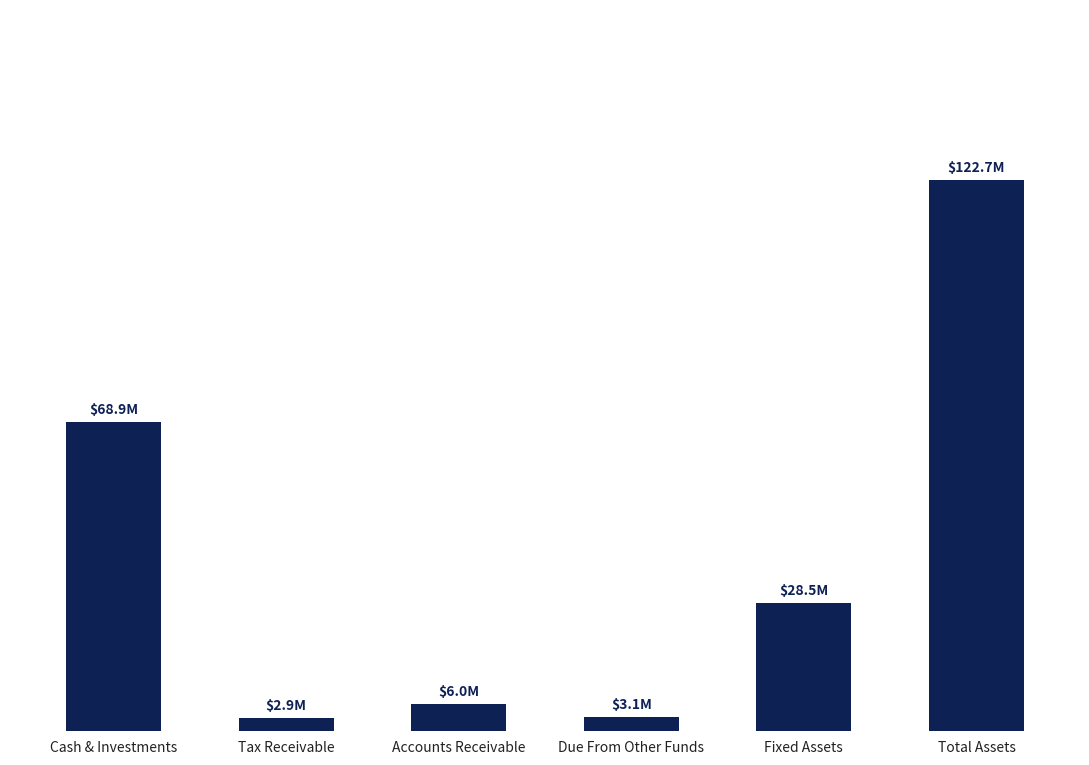

Does the chart contain stacked bars?

No